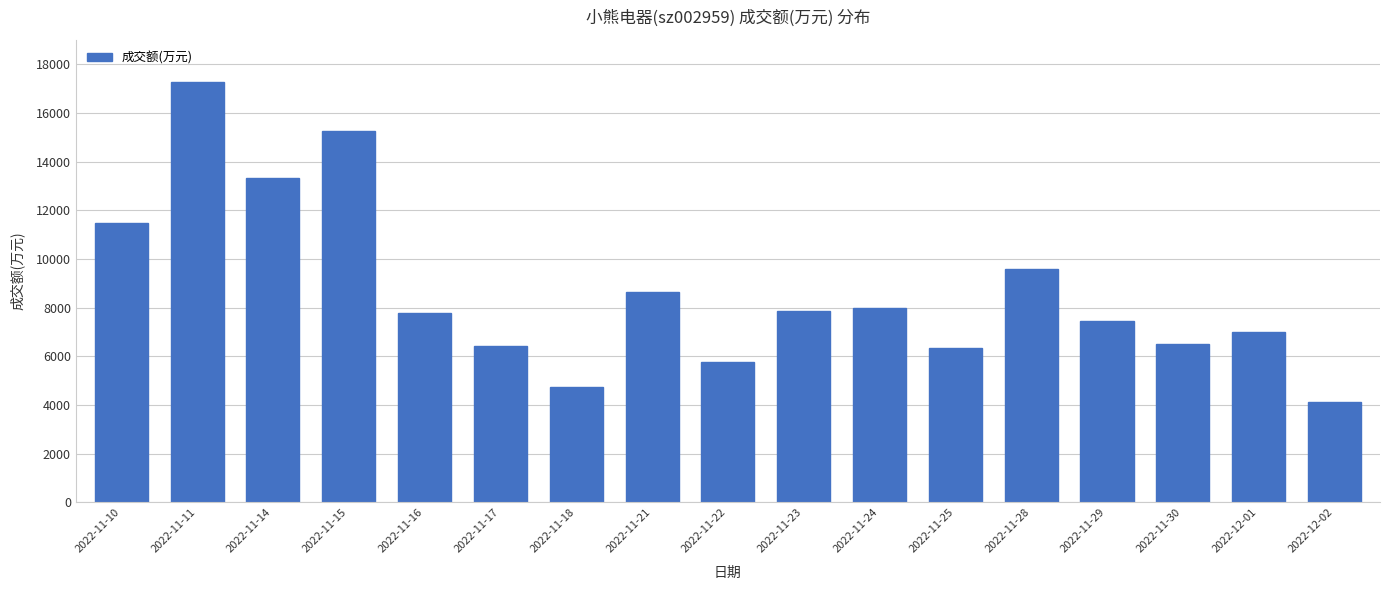

What is the label of the 4th bar from the right?

2022-11-29